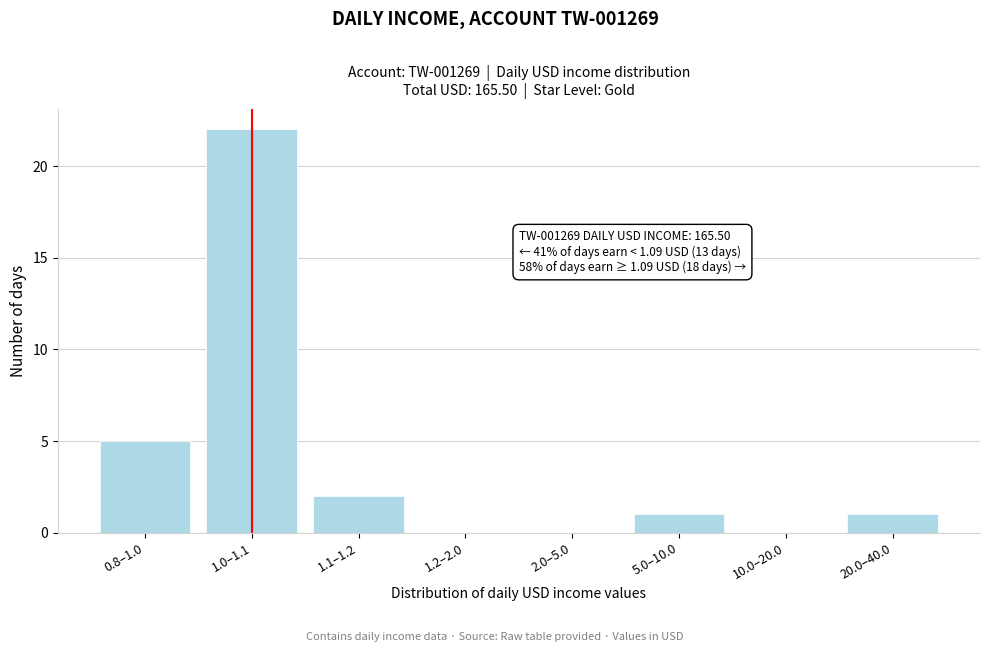

Reading left to right, list all the values displayed in this chart.

0.8–1.0=5	1.0–1.1=22	1.1–1.2=2	1.2–2.0=0	2.0–5.0=0	5.0–10.0=1	10.0–20.0=0	20.0–40.0=1